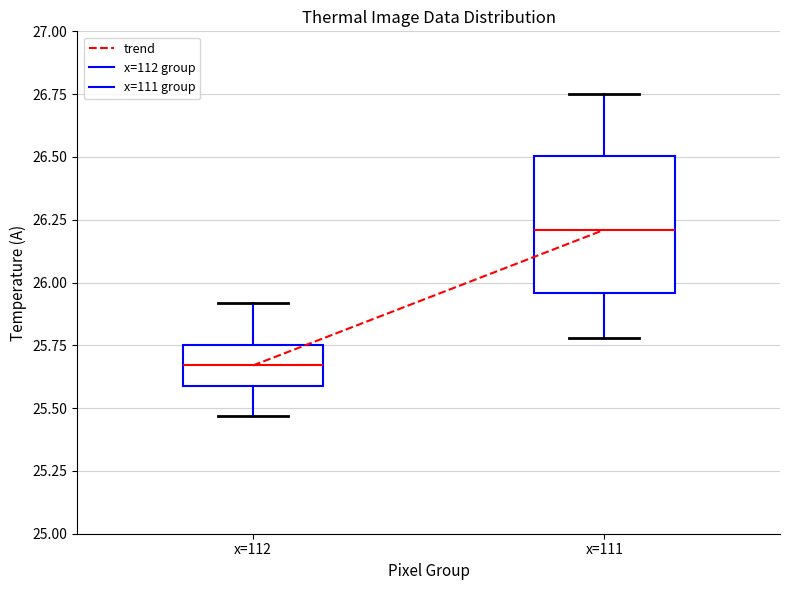

Where does the lower whisker of the box for x=111 end on the y-axis? The values are not printed on the chart, so give them approximately, as read against the axis.

25.80